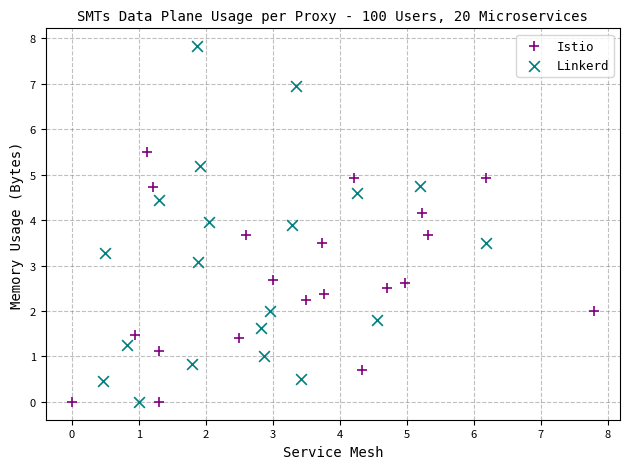

What are all the series names shown in the legend?

Istio, Linkerd